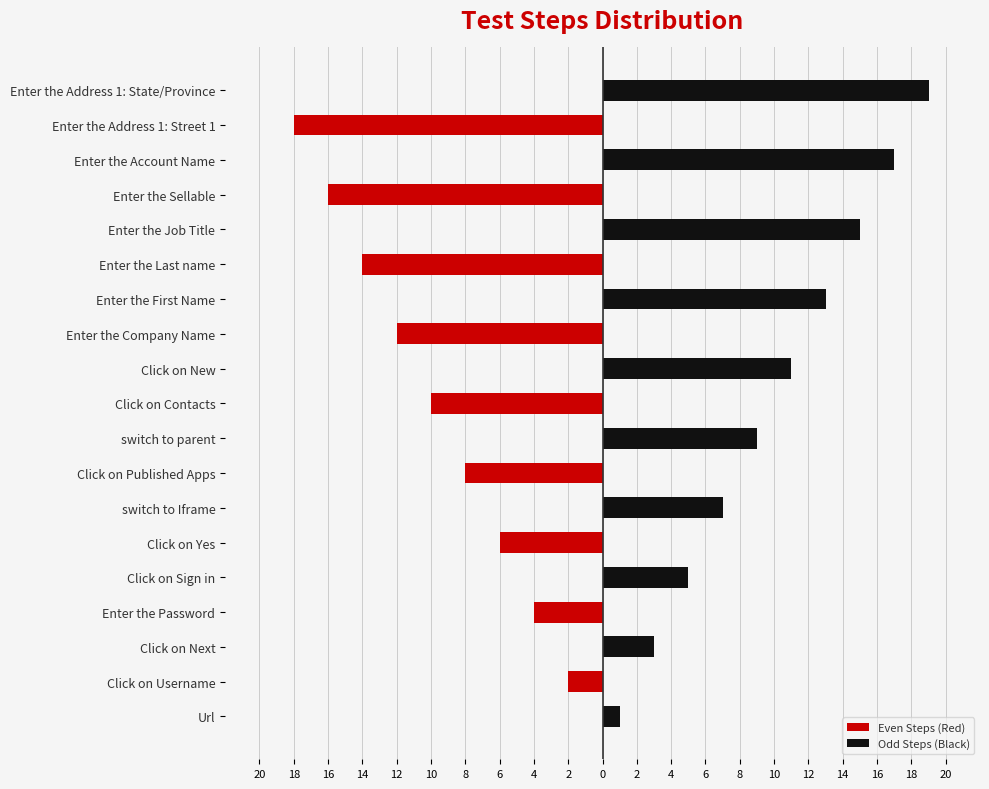

True or false: Even Steps (Red) has a value of -7 at switch to parent.

False